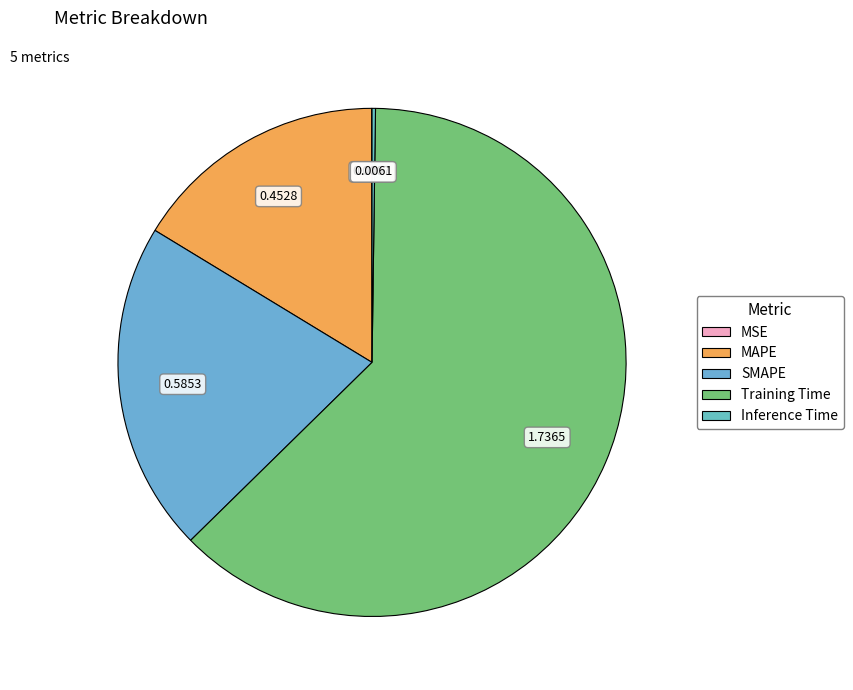

Which slice is the smallest?

MSE